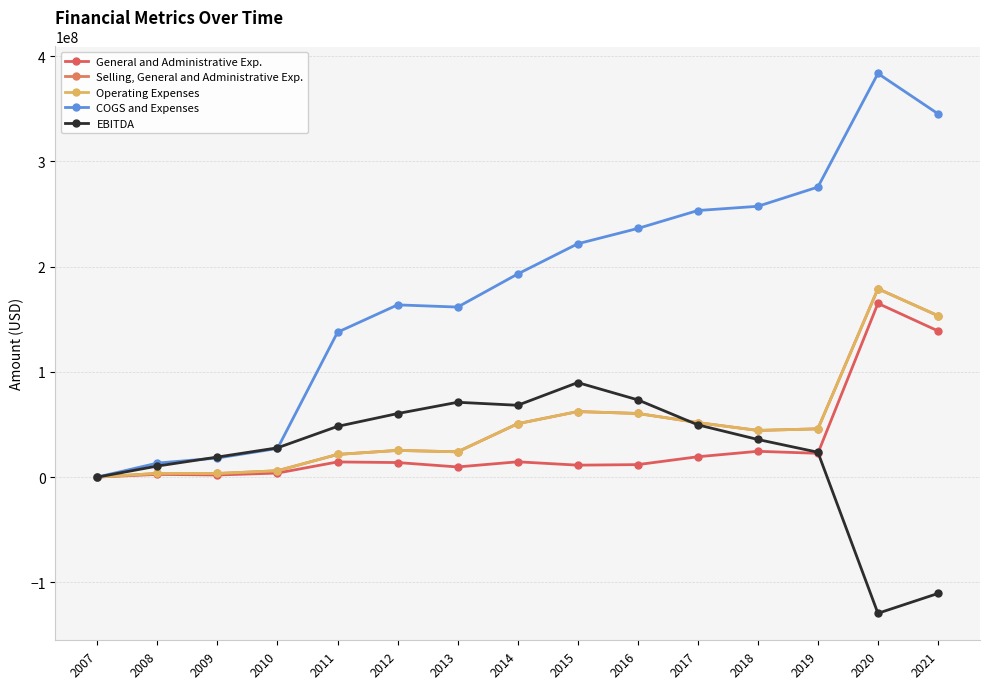

List the labels in order of Operating Expenses value, smallest first.

2007, 2009, 2008, 2010, 2011, 2013, 2012, 2018, 2019, 2014, 2017, 2016, 2015, 2021, 2020